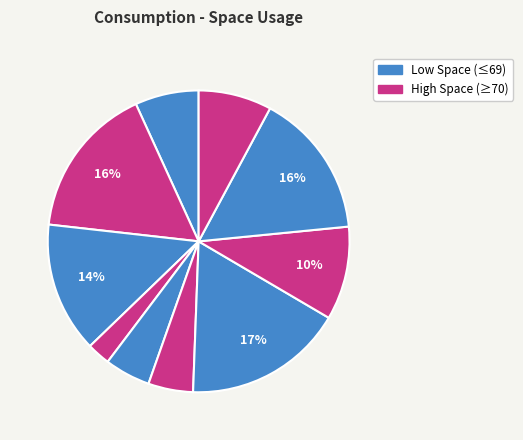

Count the number of slices in the pie.

10